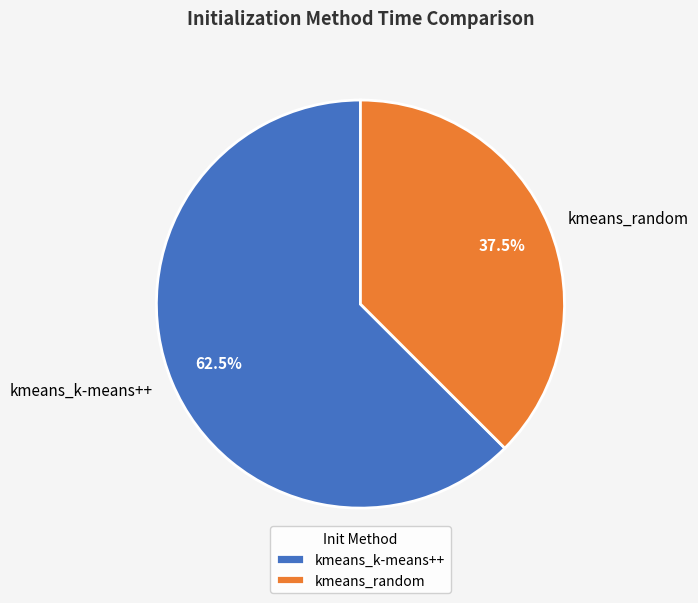

To the nearest percent, what is the average slice percentage?

50%